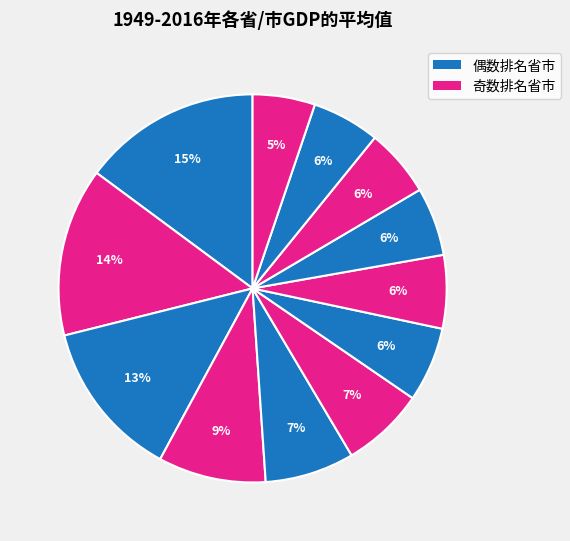

How many segments does this pie chart have?

12